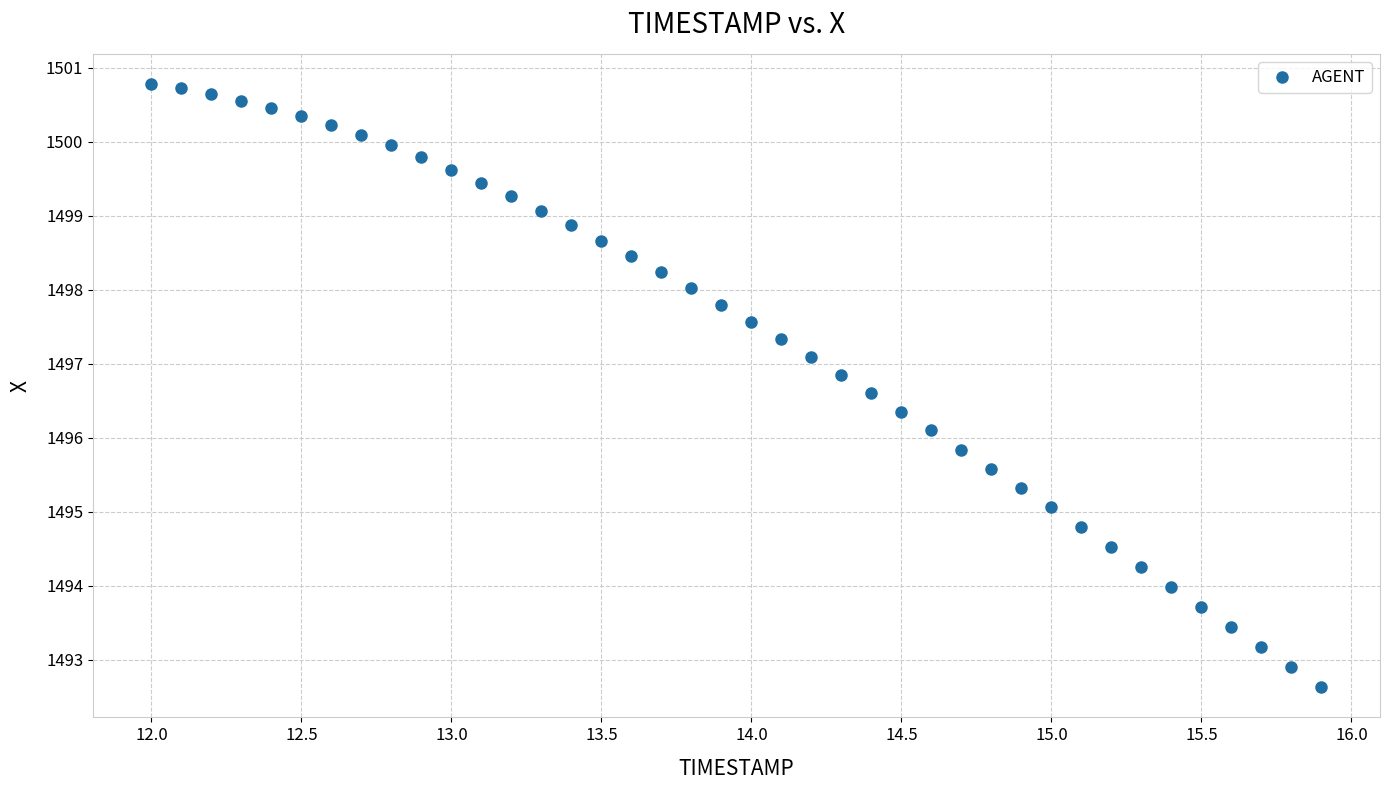

What is the range of X values (max minus min)?

3.9